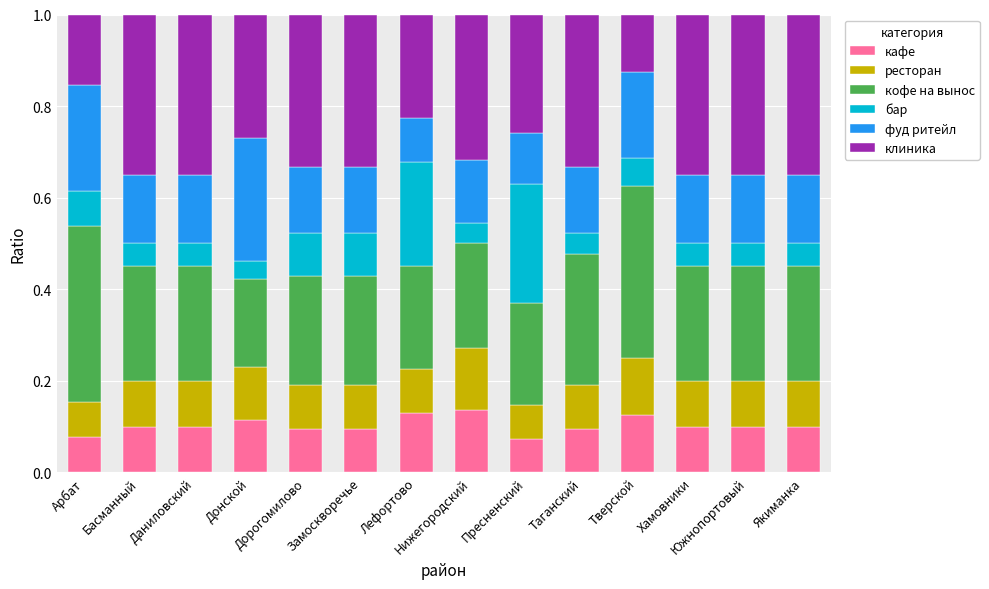

How many кафе values are between 0 and 1?

14